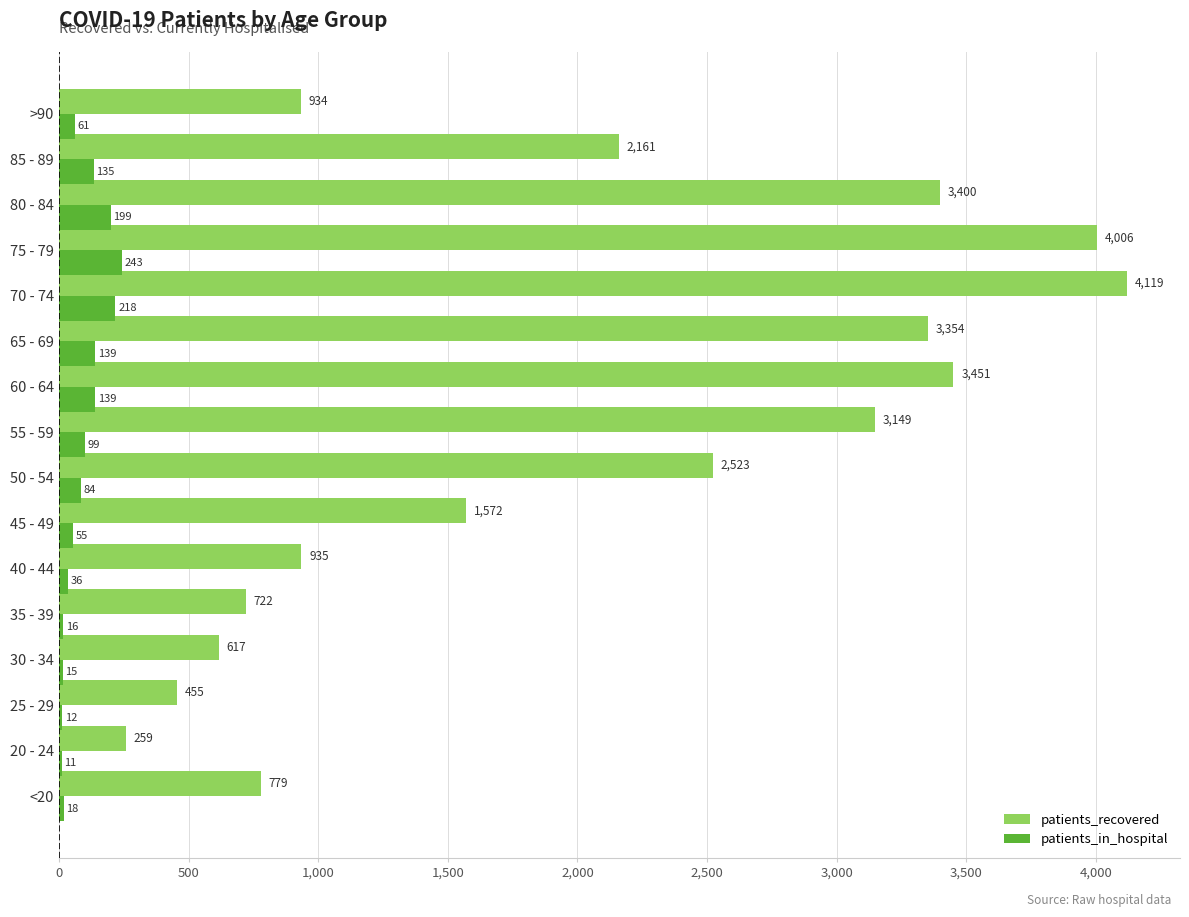

The patients_in_hospital series shows 11 at 20 - 24. True or false?

True